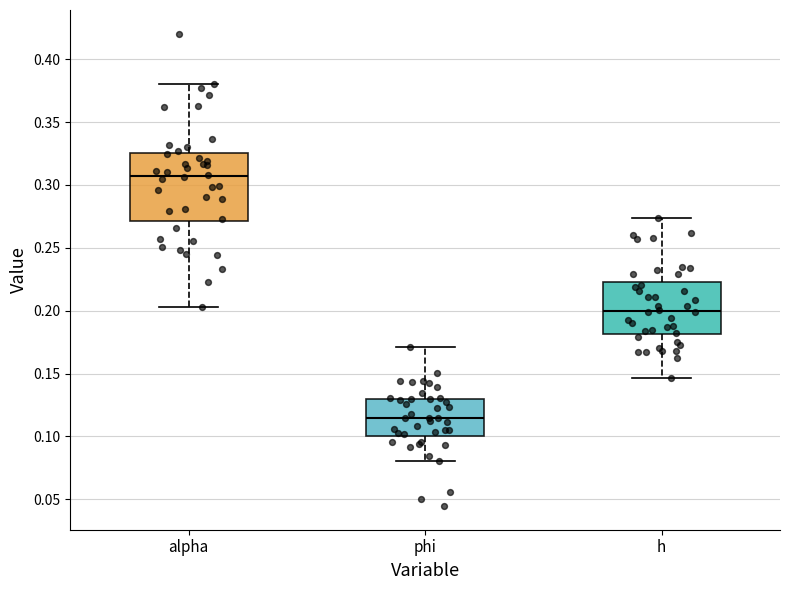

Reading left to right, read every box against the y-axis: the position of its median line, the range the box covers, and the ends of its whiskers. The values are not printed on the chart, so give them approximately, as read against the axis.

alpha: median 0.305, box 0.270 to 0.325, whiskers 0.205 to 0.380
phi: median 0.115, box 0.100 to 0.130, whiskers 0.080 to 0.170
h: median 0.200, box 0.180 to 0.225, whiskers 0.145 to 0.275